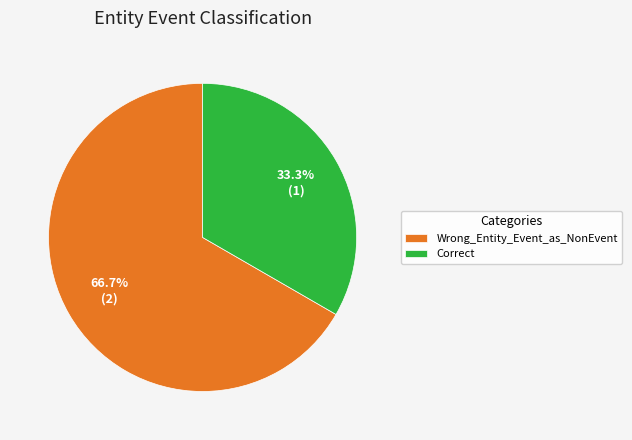

How much of the chart is everything except Correct?

66.7%